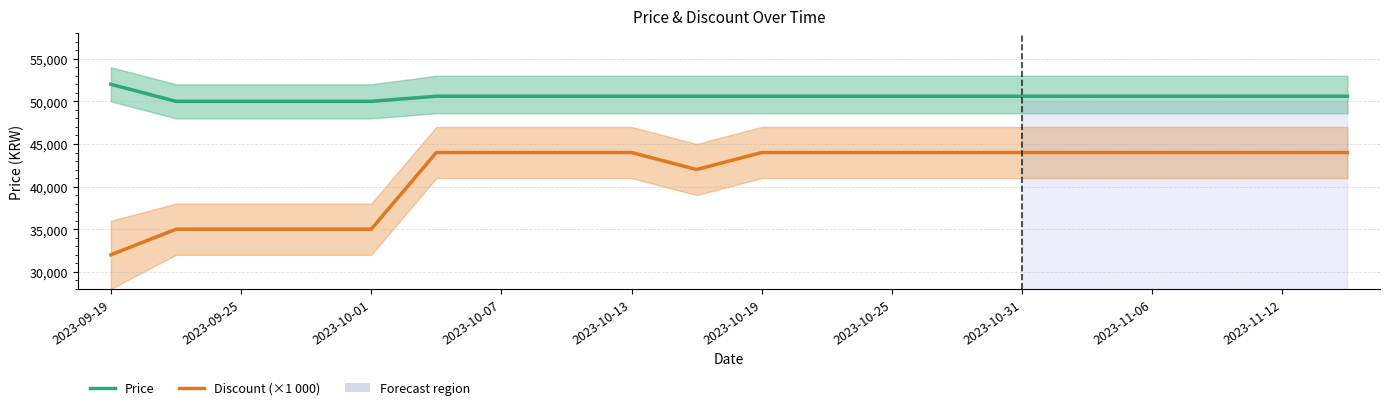

True or false: Price and Discount (×1 000) intersect in this chart.

False